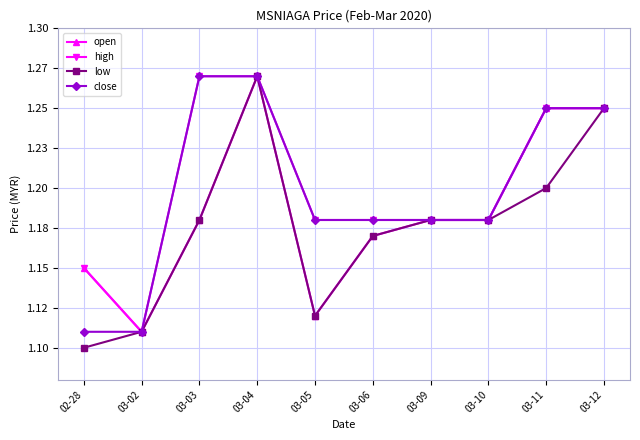

True or false: high and open cross at least once.

False